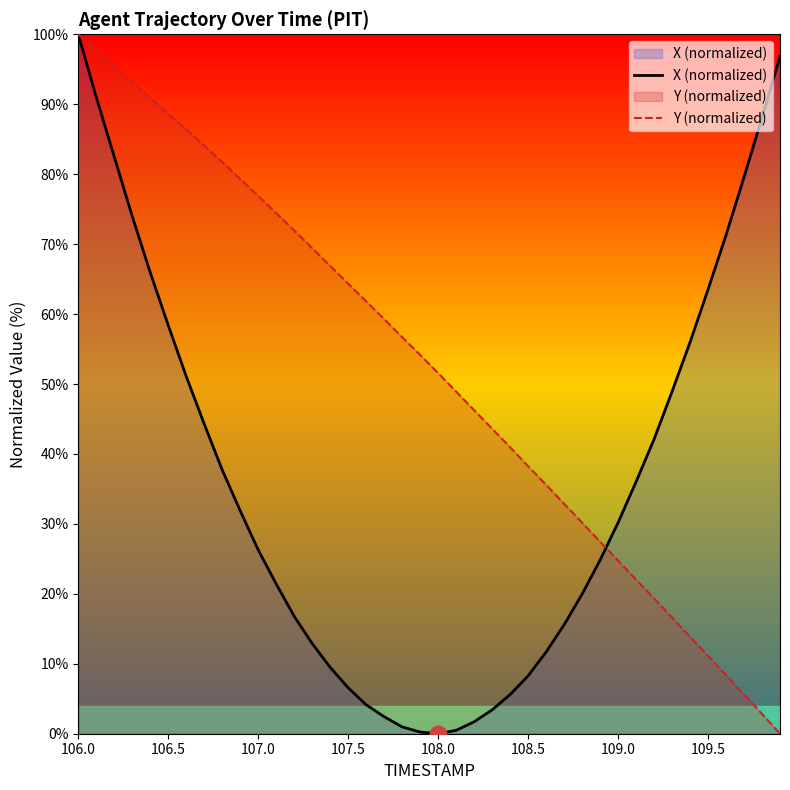

Is it true that Y (normalized) equals 15.6 at 109.0?

False